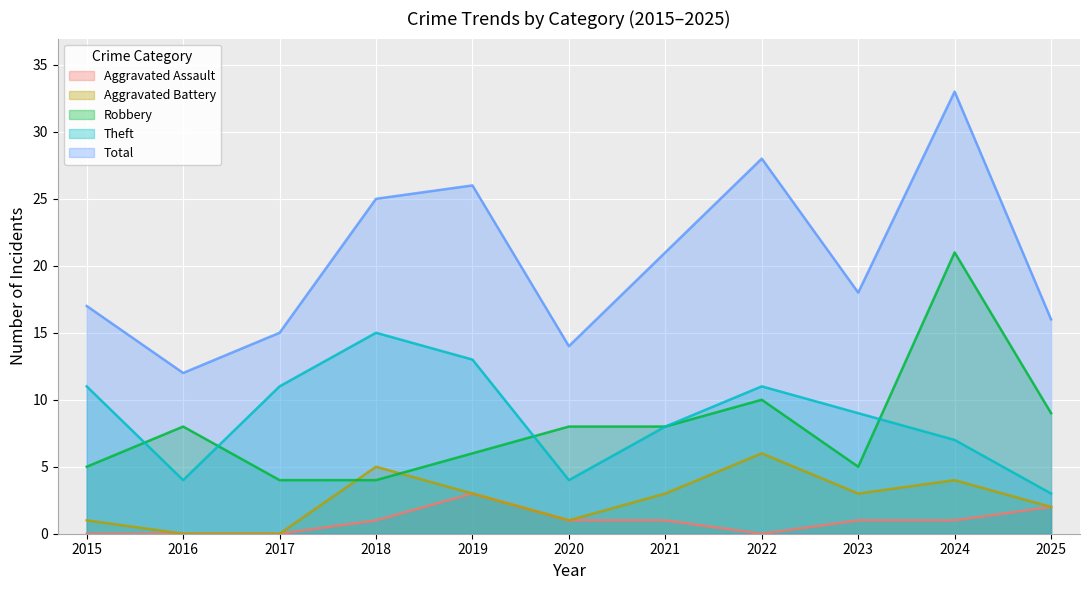

What is the highest value of the Theft series?

15